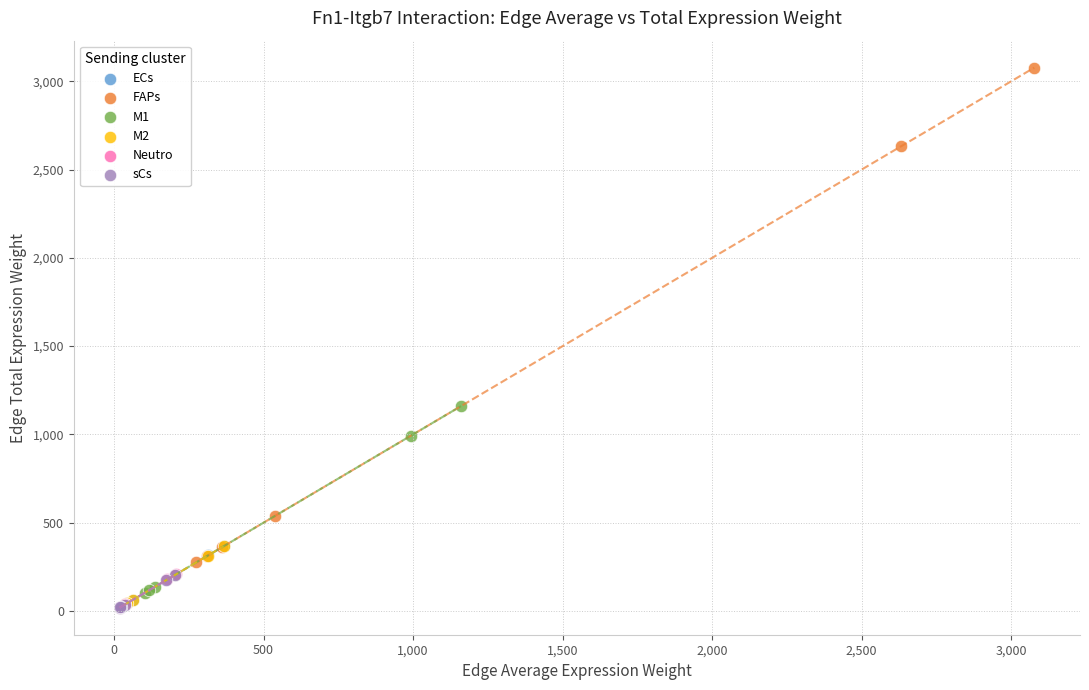

Which series reaches the maximum Y coordinate?

FAPs